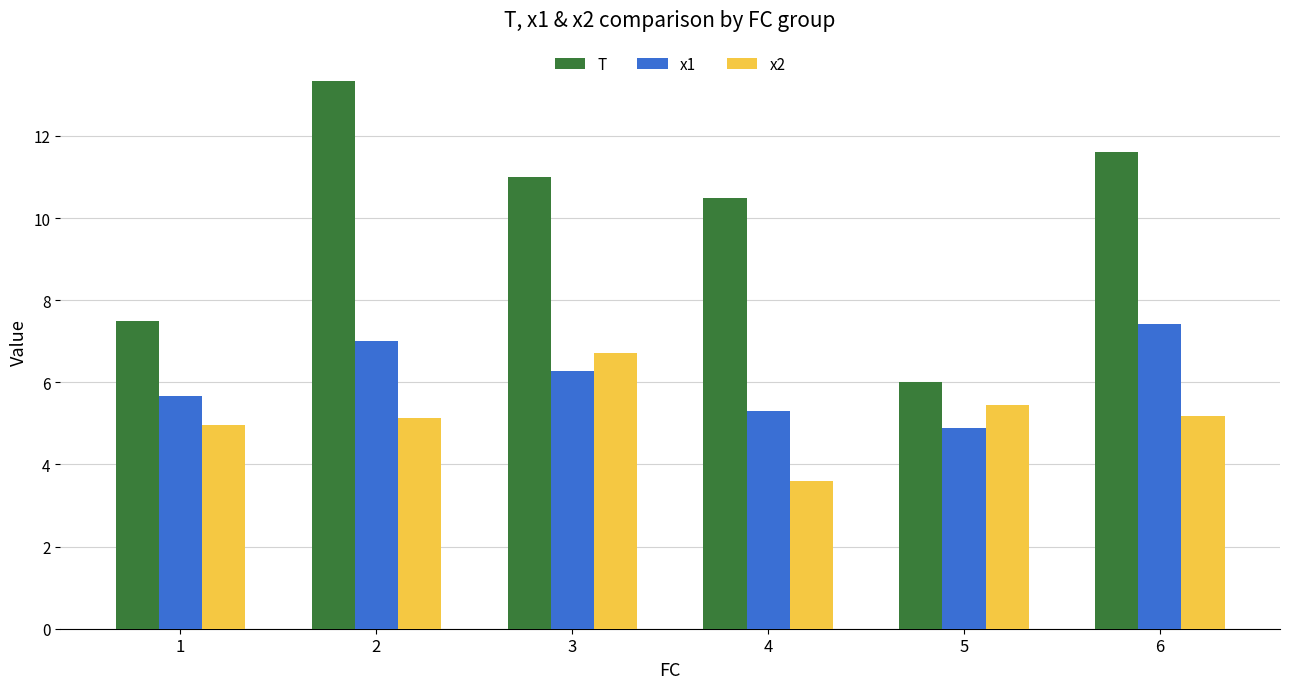

Rank the series by their average value, from lowest to highest.

x2, x1, T